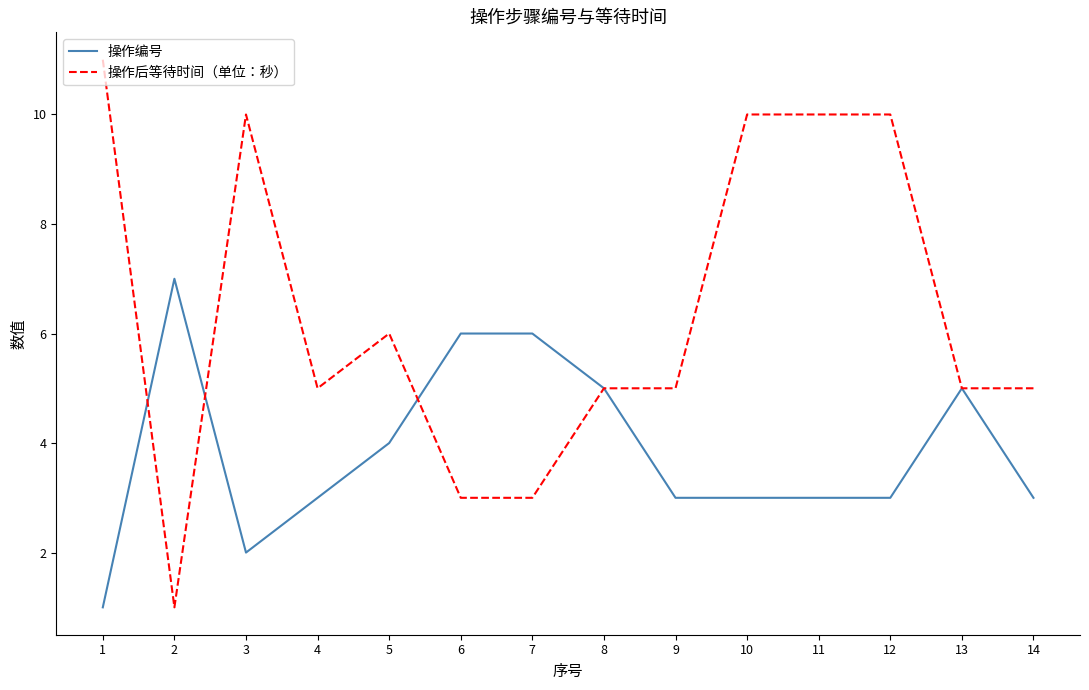

The 操作后等待时间（单位：秒） series shows 11 at 1. True or false?

True